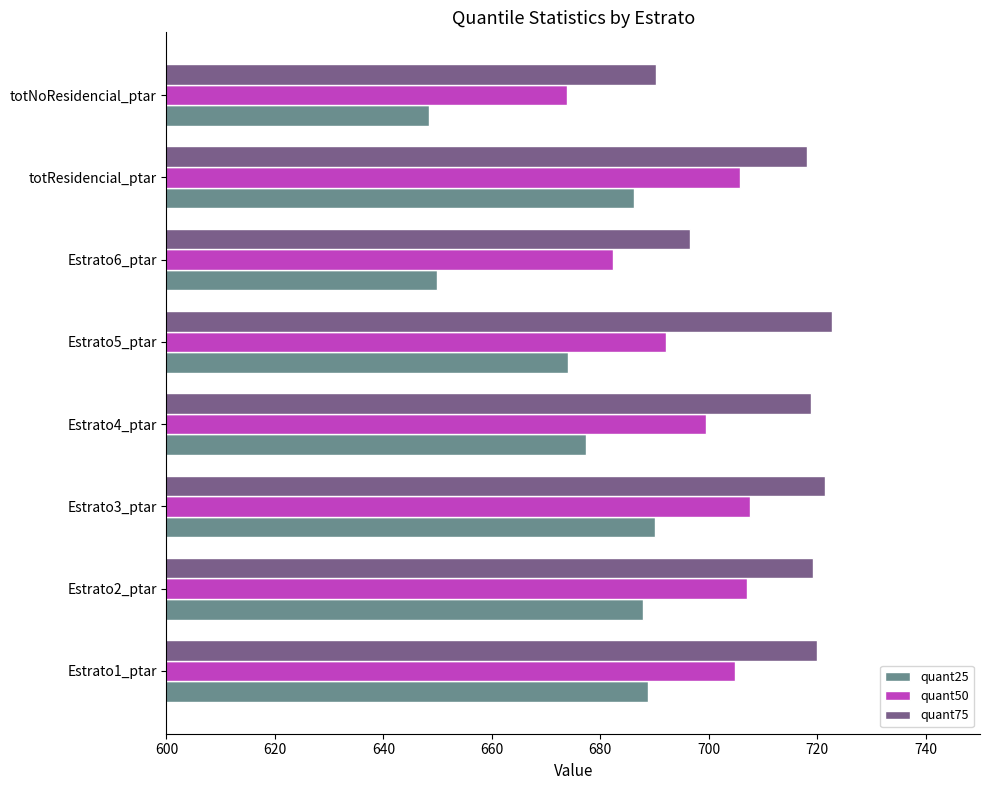

The quant25 series shows 650.0 at Estrato6_ptar. True or false?

True